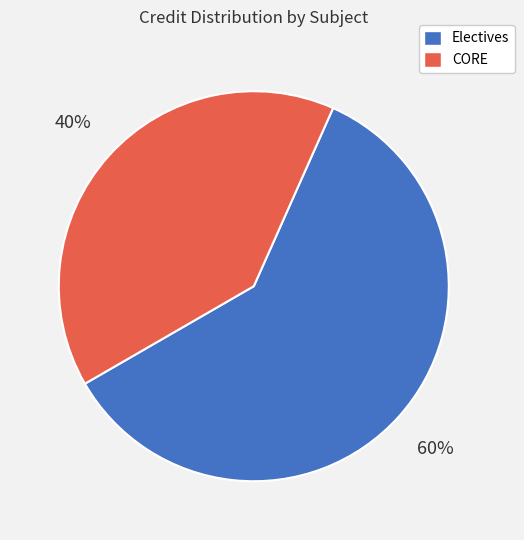

How many segments does this pie chart have?

2